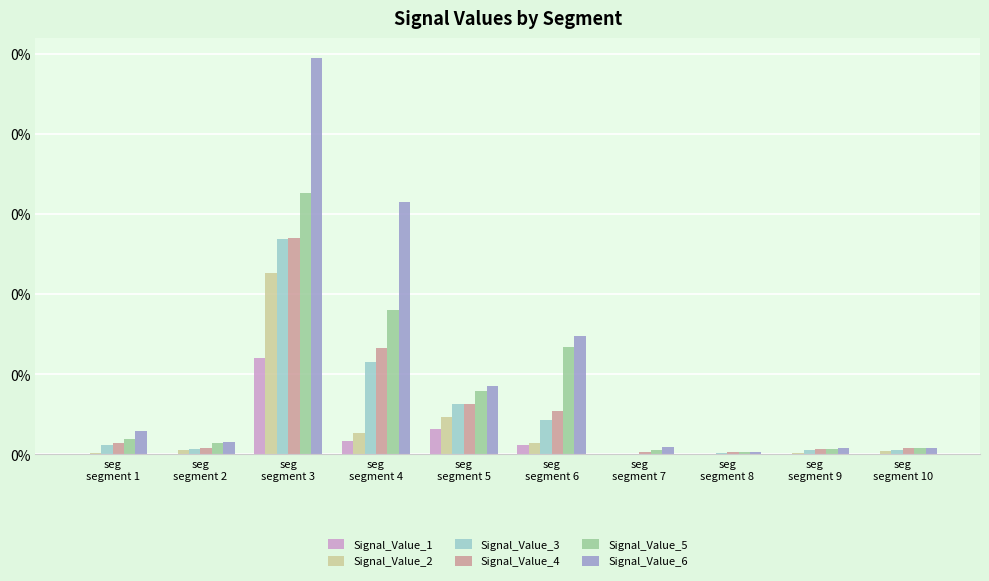

Does the chart contain stacked bars?

No